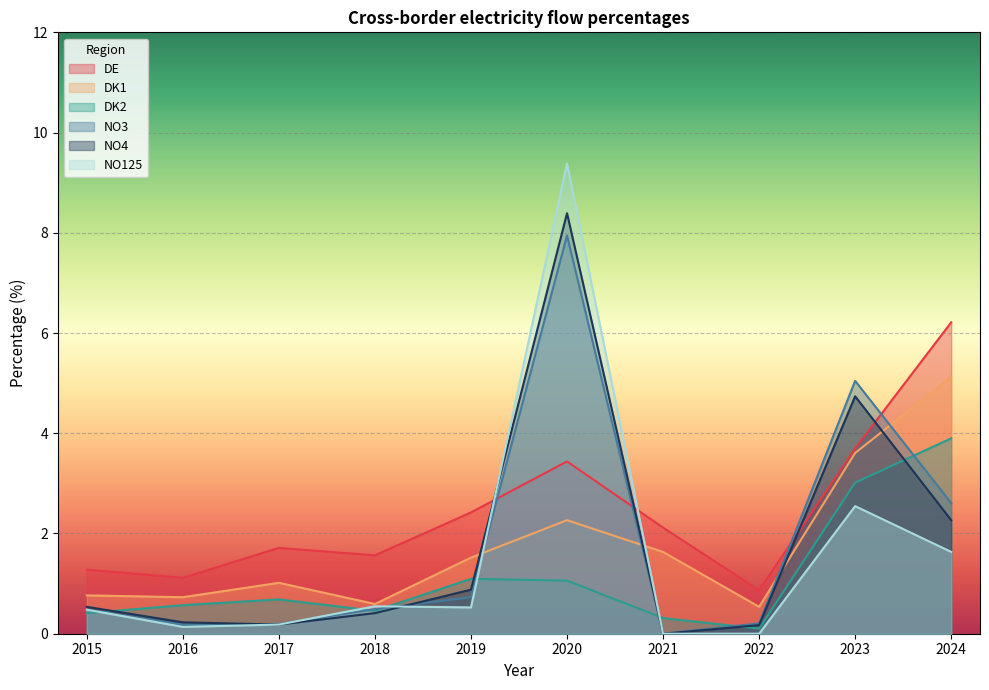

What is the maximum value shown in the chart?

9.4